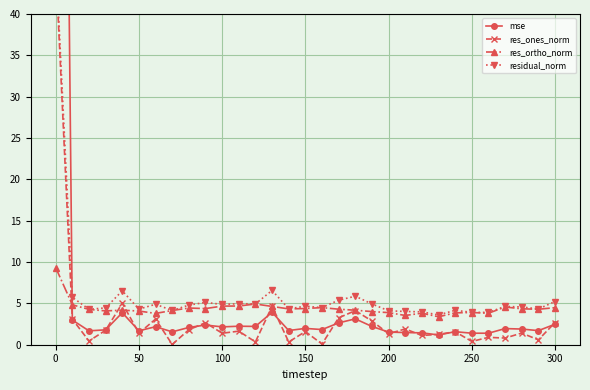

What is the highest value of the res_ortho_norm series?

9.3